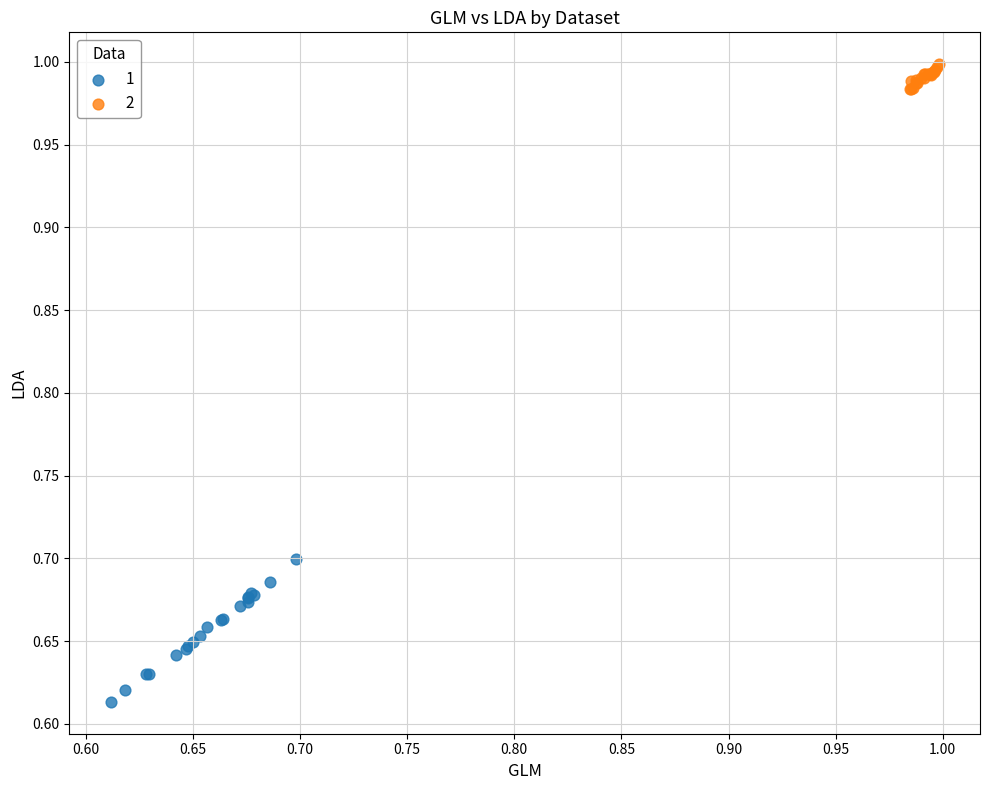

What are all the series names shown in the legend?

1, 2